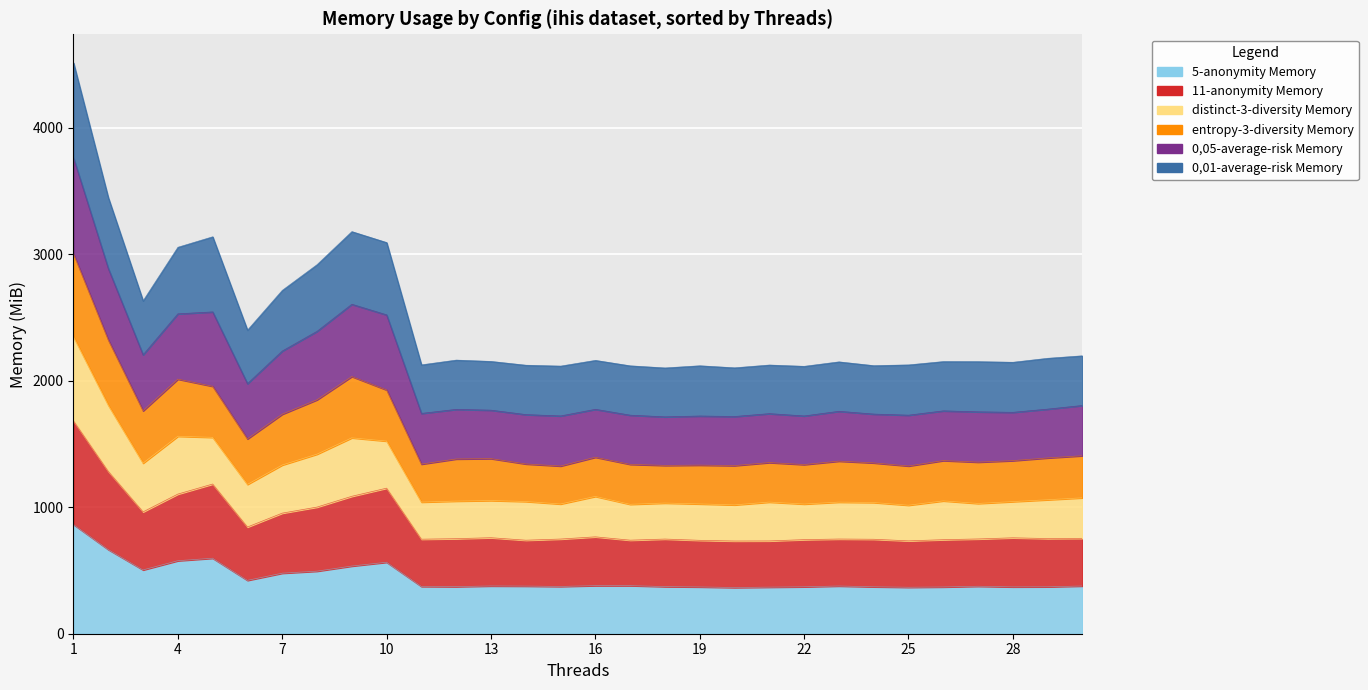

True or false: 5-anonymity Memory and 11-anonymity Memory cross at least once.

False